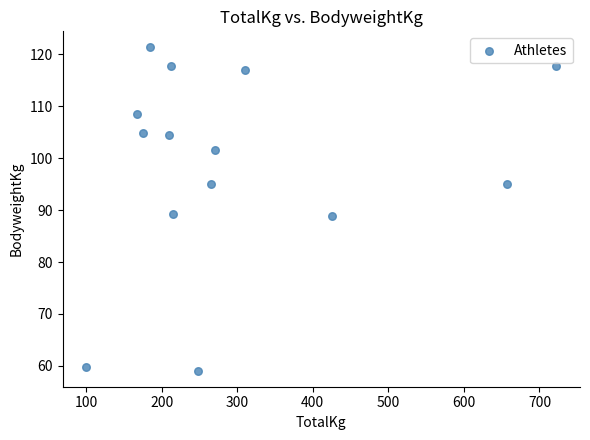

What is the range of X values (max minus min)?

622.5